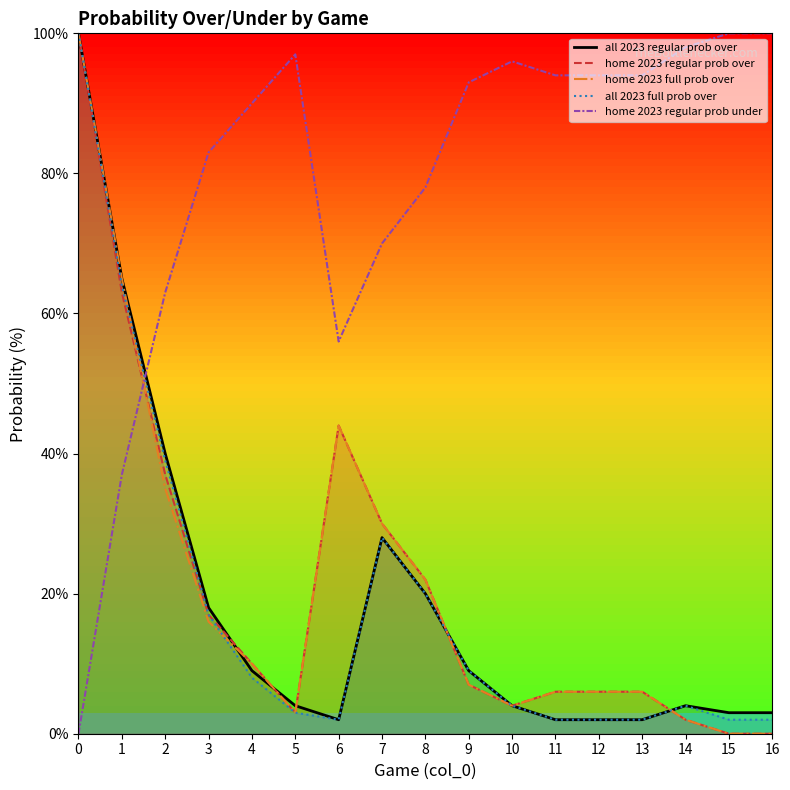

Is it true that all 2023 regular prob over equals 4 at 15?

False